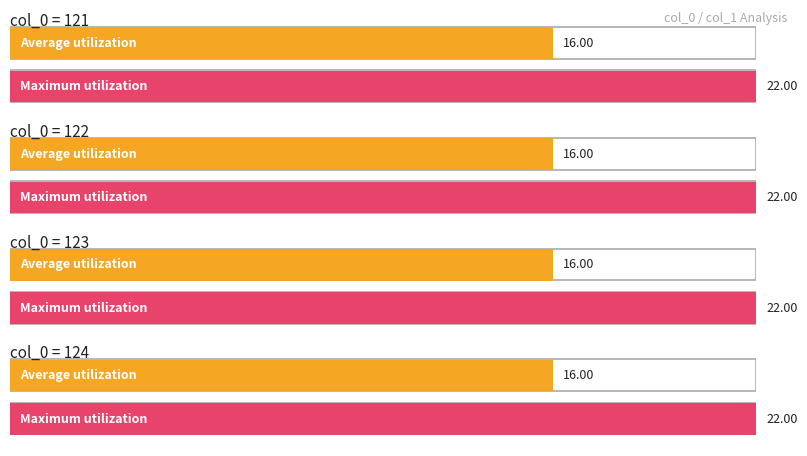

What is the difference between the highest and lowest values at col_0: 121-124 (avg col_1)?

6